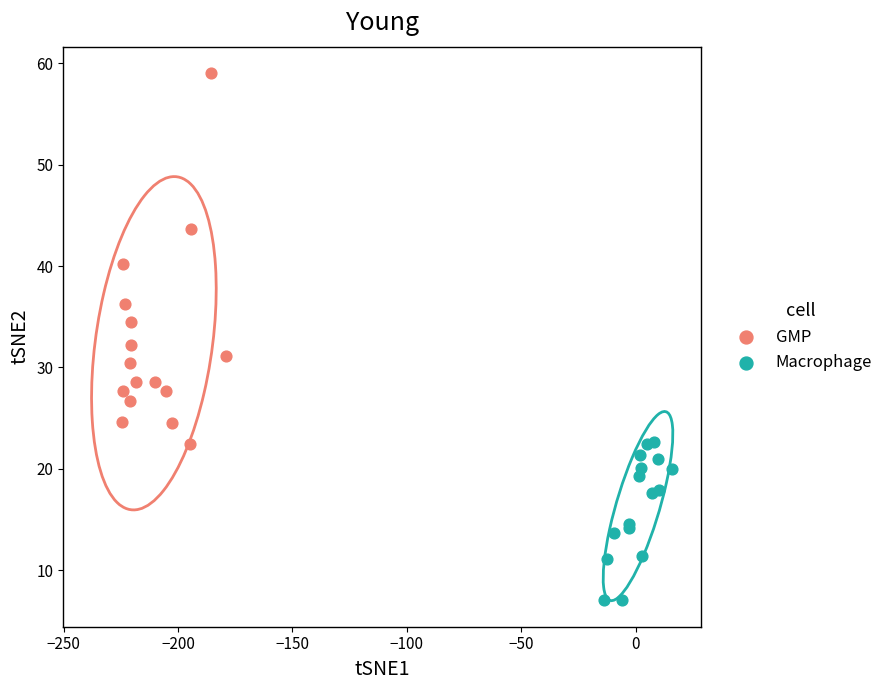

Which series contains the highest Y value?

GMP